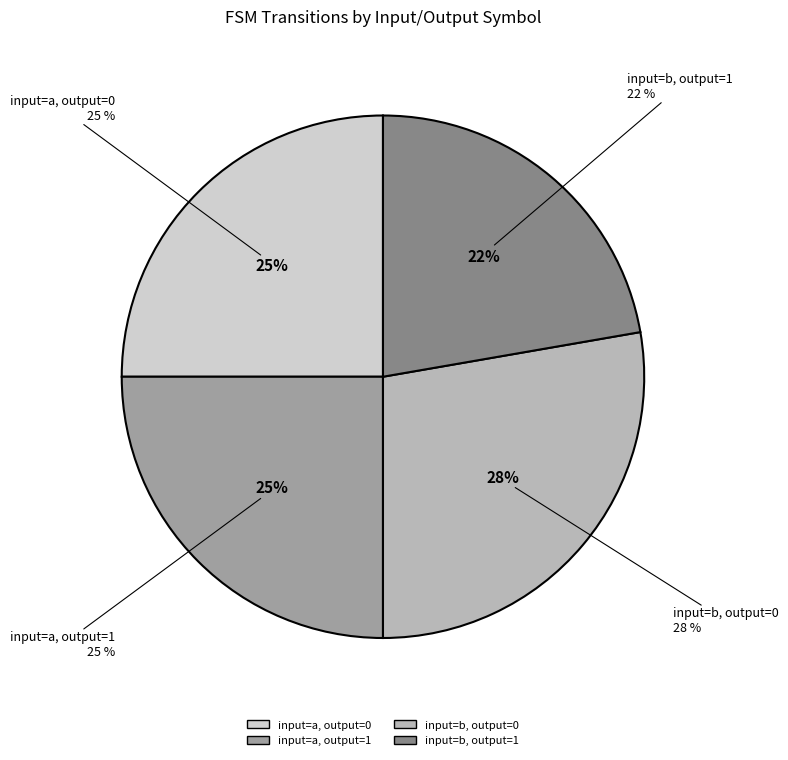

Does output=1, input=b account for over 50% of the chart?

No